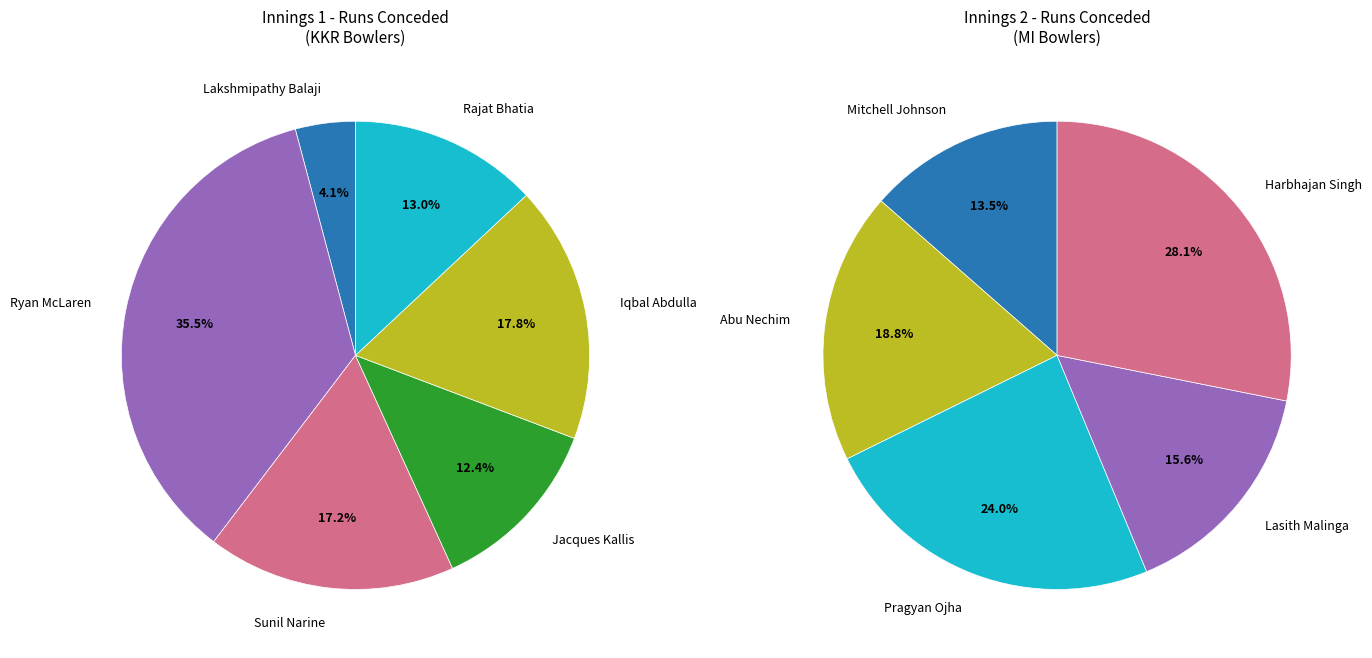

Is there any slice that represents more than half of the pie?

No